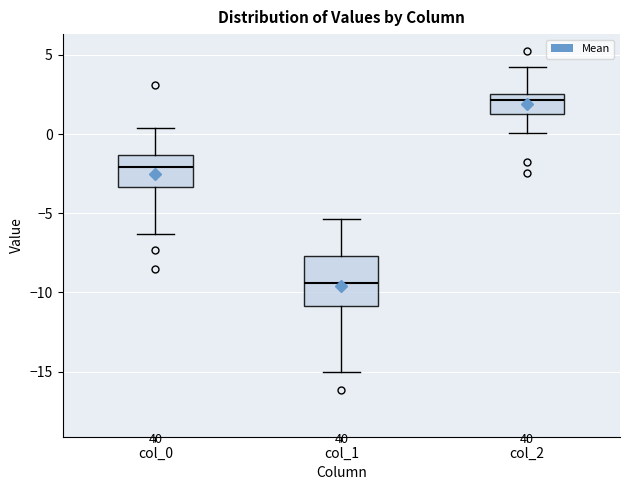

Reading left to right, transcribe this box plot: for each box, give where its median line is, the range the box spans, and where its two whiskers end, as read against the y-axis. The values are not printed on the chart, so give them approximately, as read against the axis.

col_0: median -2.0, box -3.5 to -1.5, whiskers -6.5 to 0.5
col_1: median -9.5, box -11.0 to -7.5, whiskers -15.0 to -5.5
col_2: median 2.0, box 1.0 to 2.5, whiskers 0.0 to 4.5